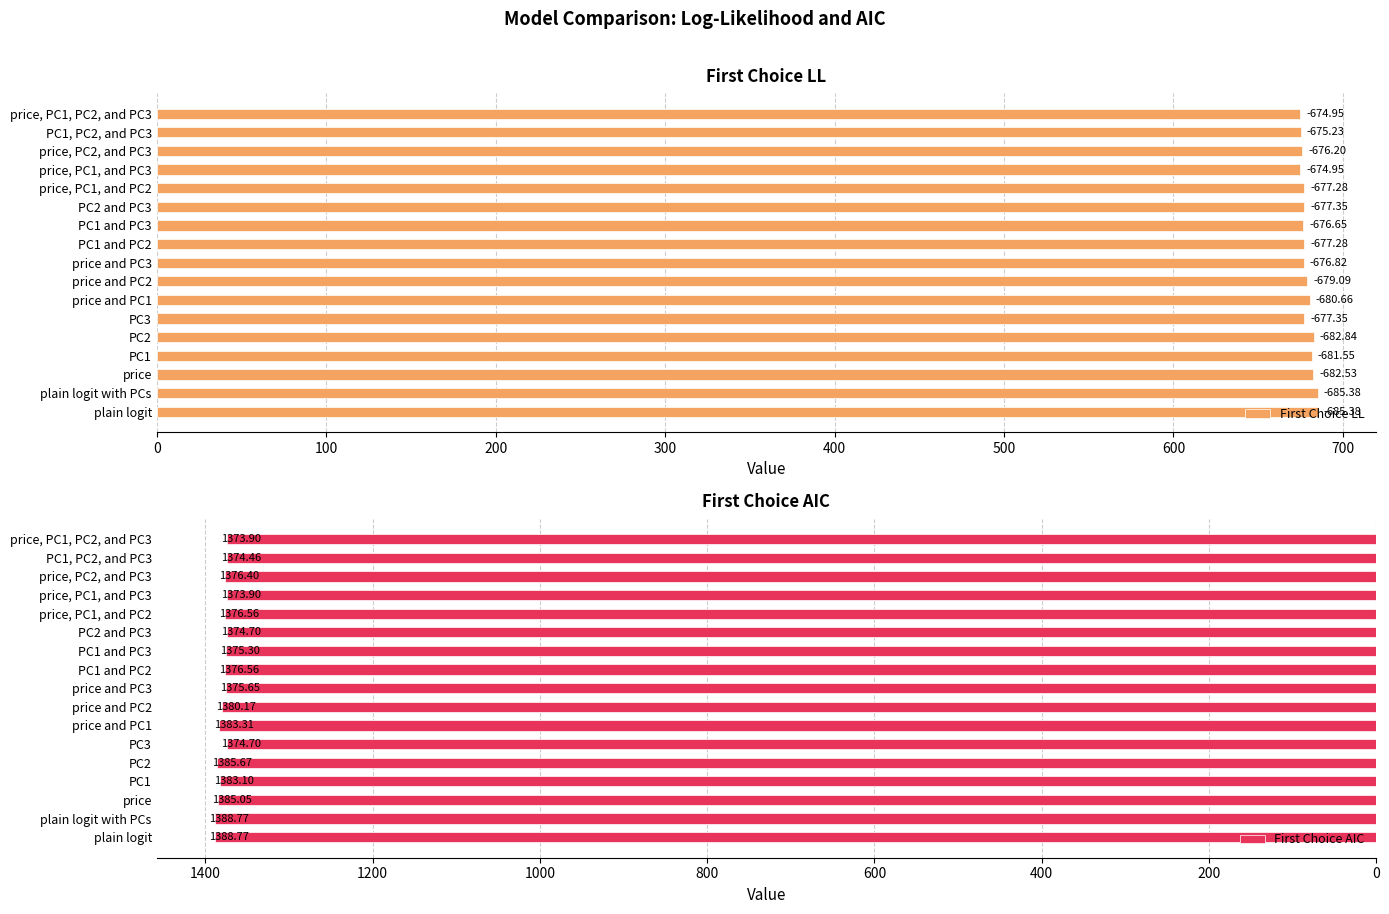

How many categories are shown in the chart?

17